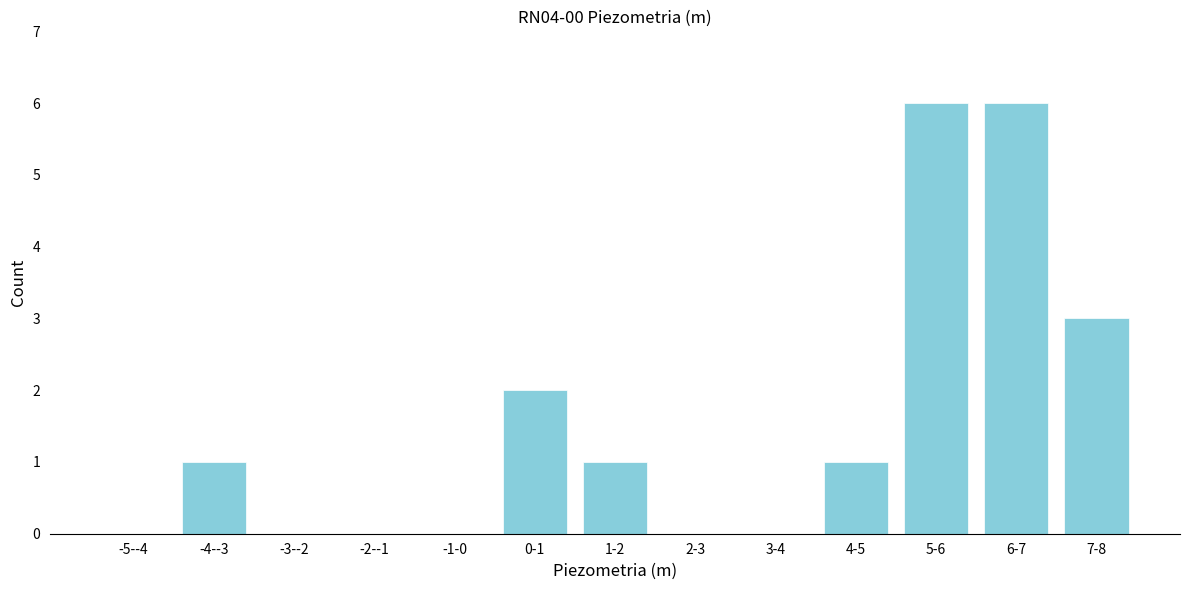

Reading left to right, list all the values displayed in this chart.

-5--4=0	-4--3=1	-3--2=0	-2--1=0	-1-0=0	0-1=2	1-2=1	2-3=0	3-4=0	4-5=1	5-6=6	6-7=6	7-8=3